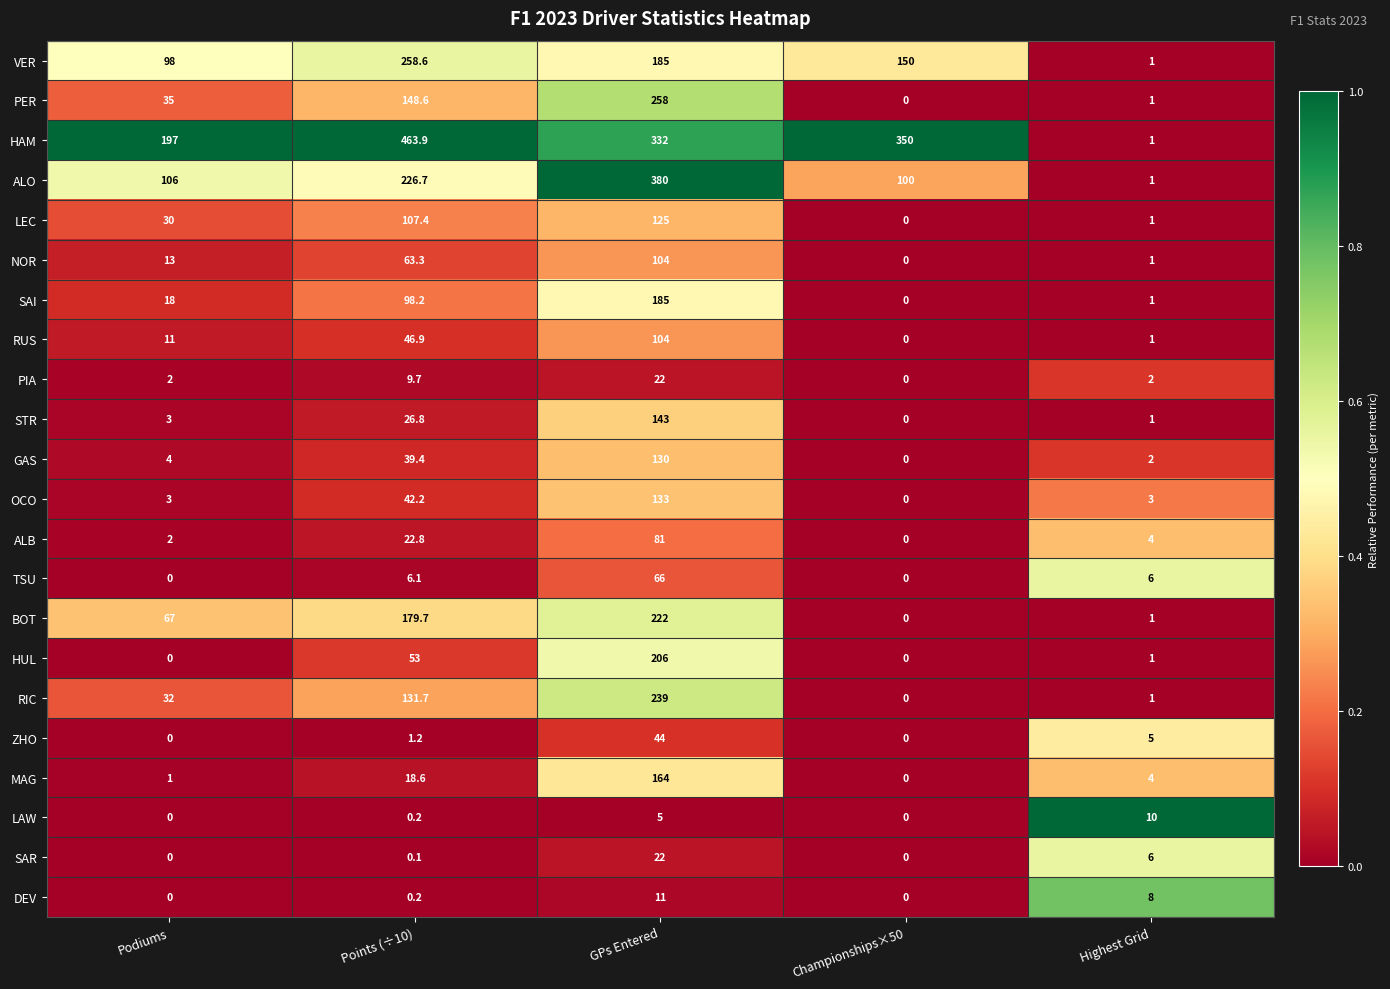

How many distinct data groups are displayed?

22